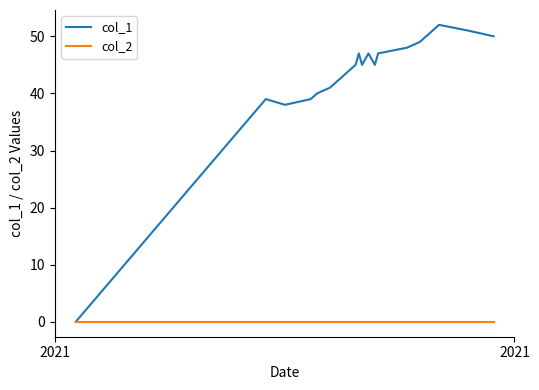

What is the highest value of the col_1 series?

52